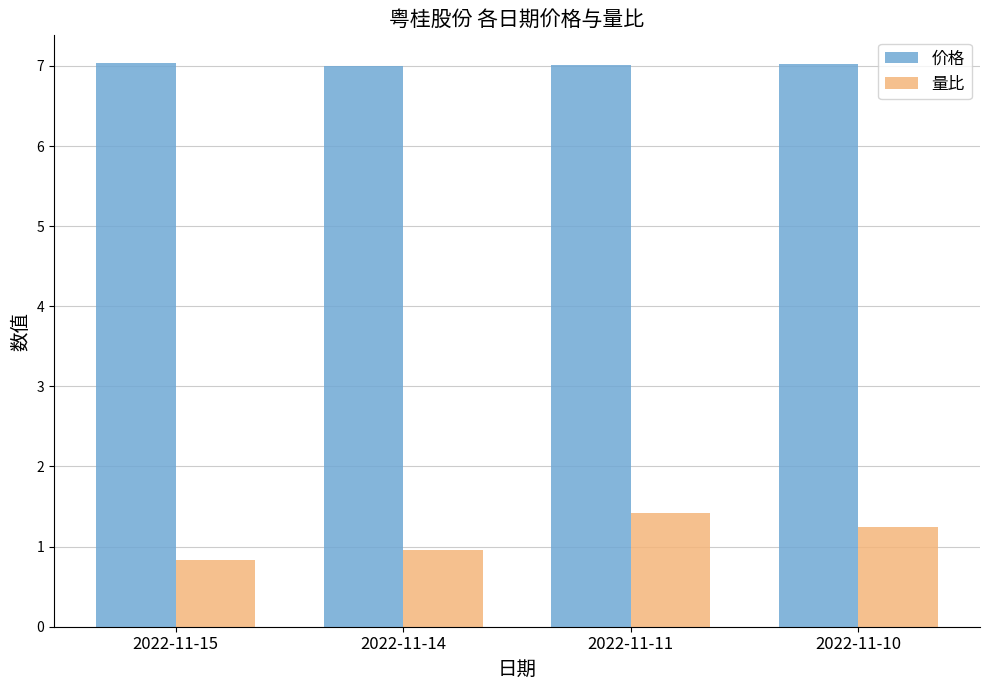

How many data points in 量比 are less than 1?

2